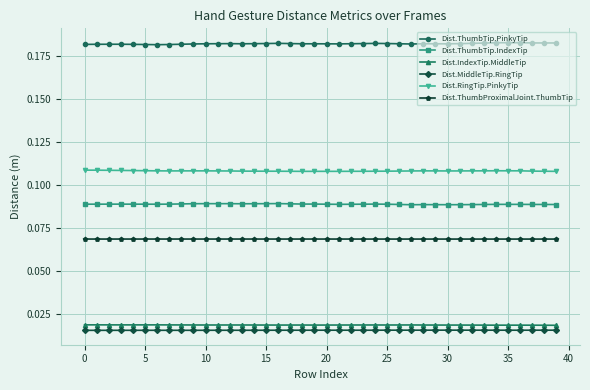

True or false: Dist.ThumbTip.IndexTip has more than 0 interior local peaks.

True